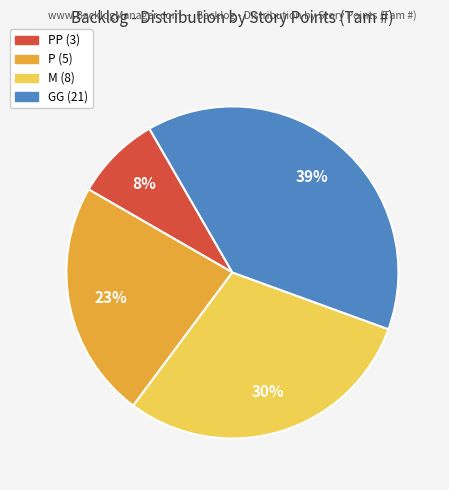

To the nearest percent, what is the average slice percentage?

25%